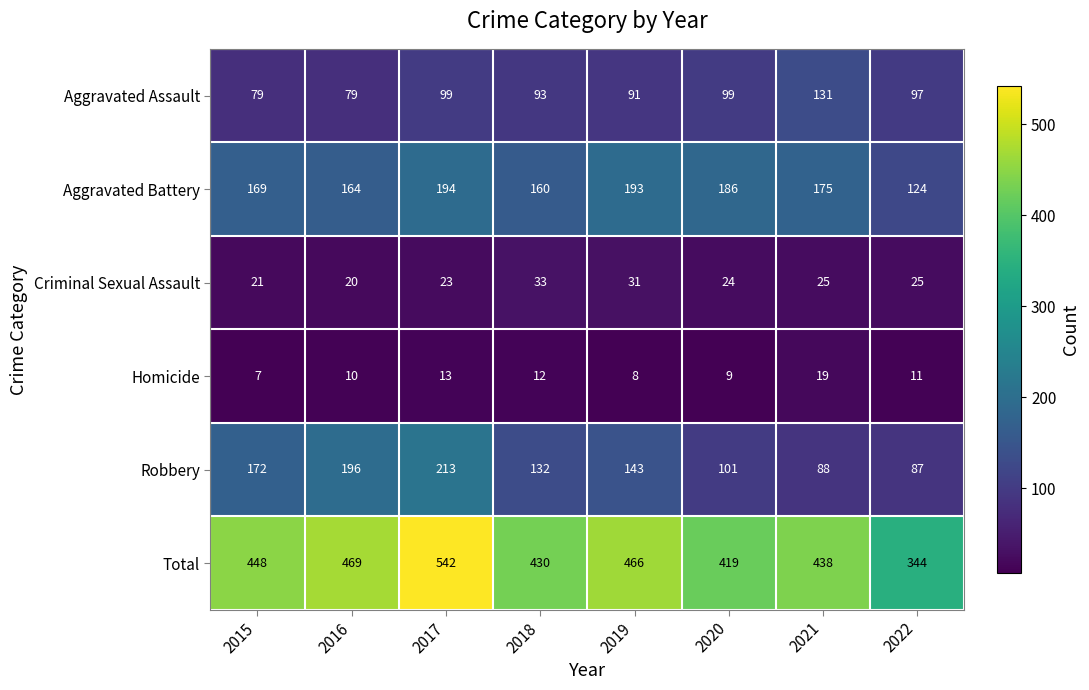

What is the total value across all series at 2020?

838